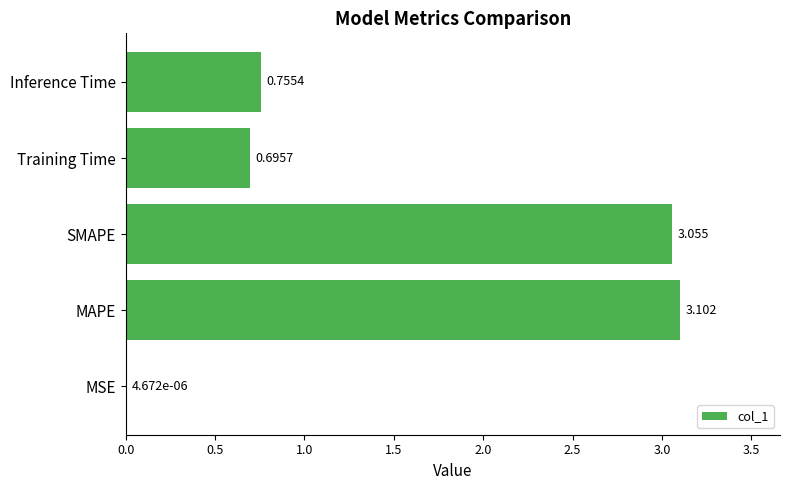

At which label is the value closest to 1?

Inference Time